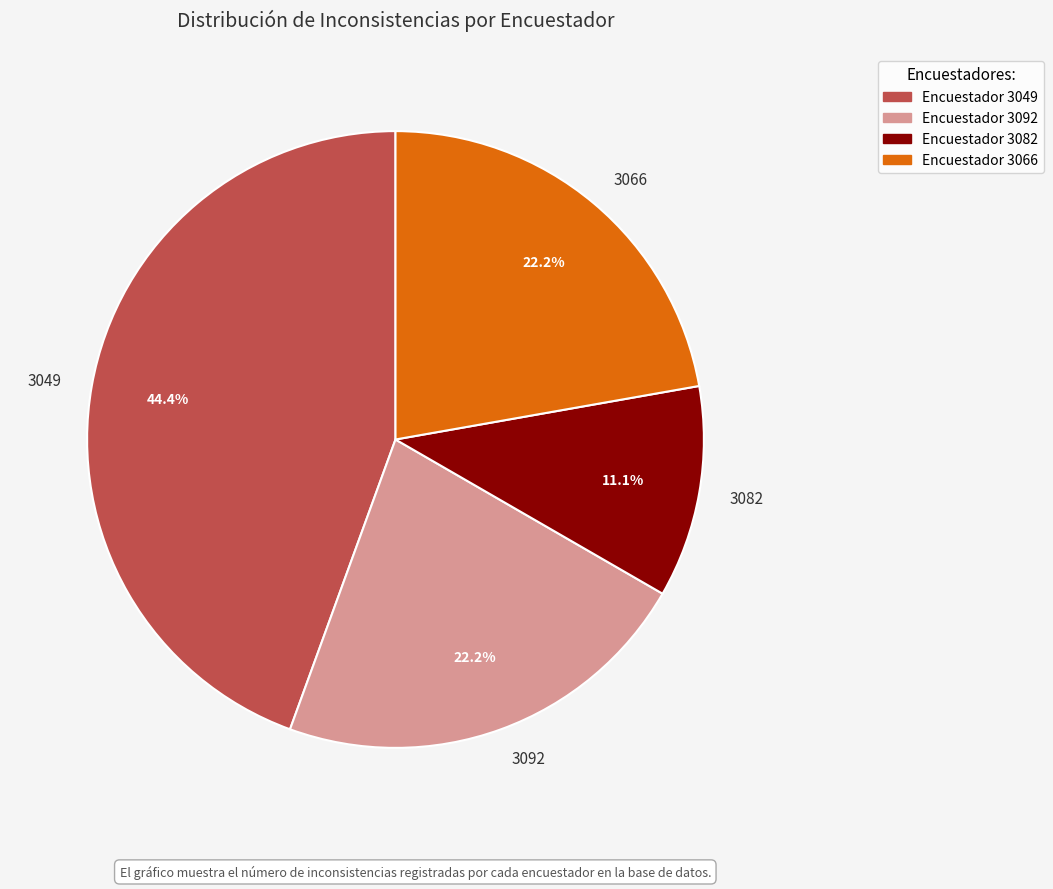

Combined, what portion of the pie is Encuestador 3082 and Encuestador 3092?

33.3%